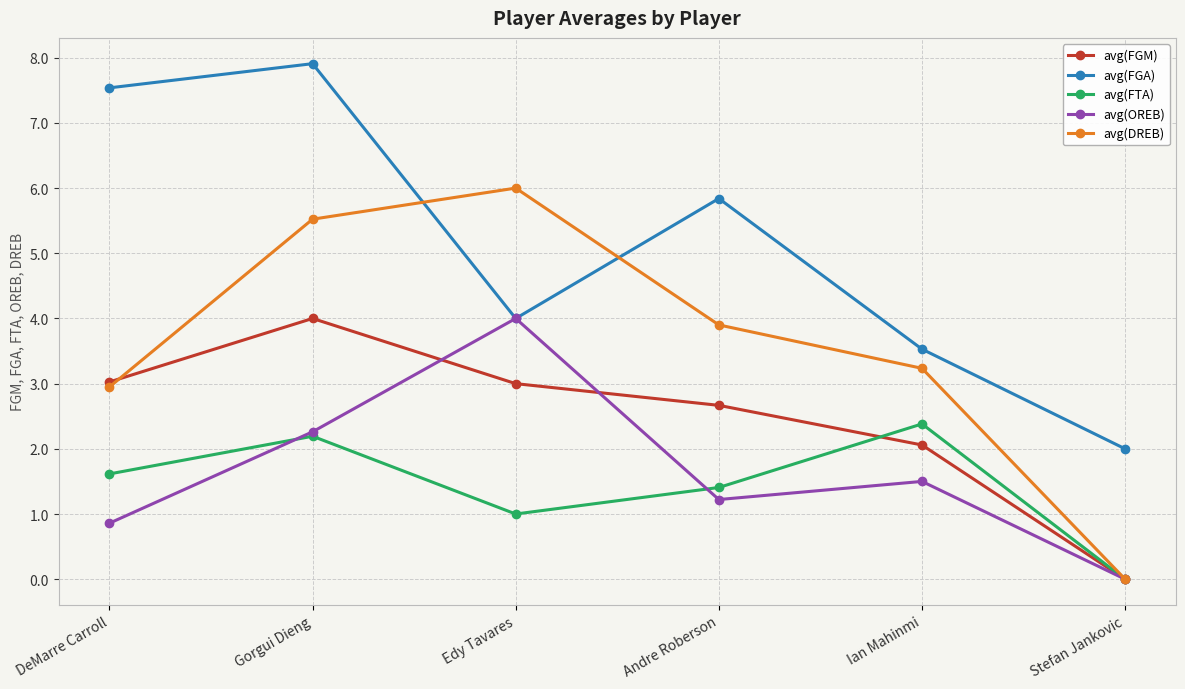

The avg(FGM) series shows 6.5 at Gorgui Dieng. True or false?

False